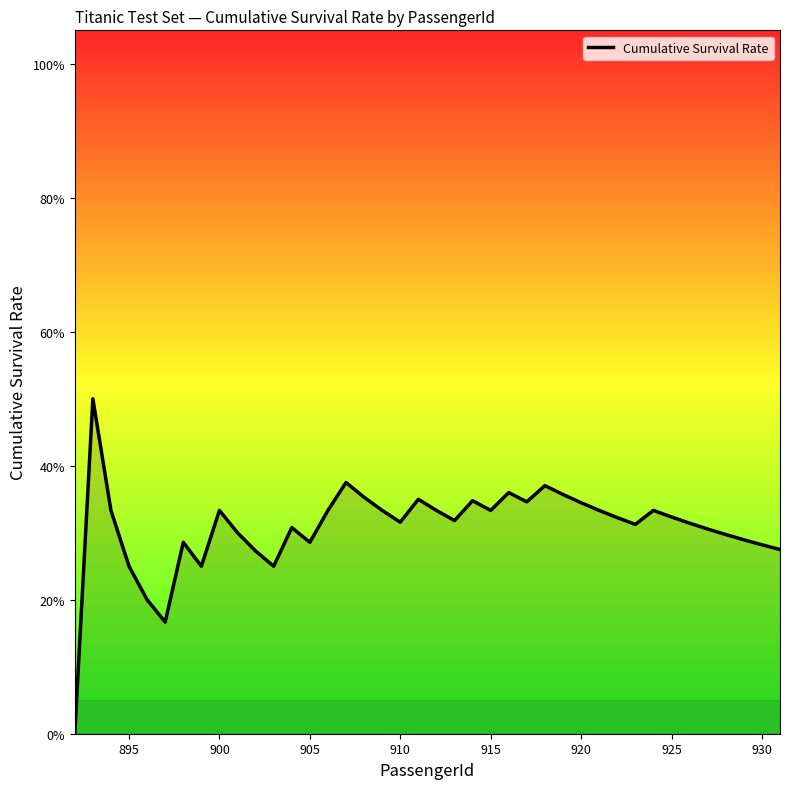

How many interior local valleys (lower than both neighbors) does the data have?

9